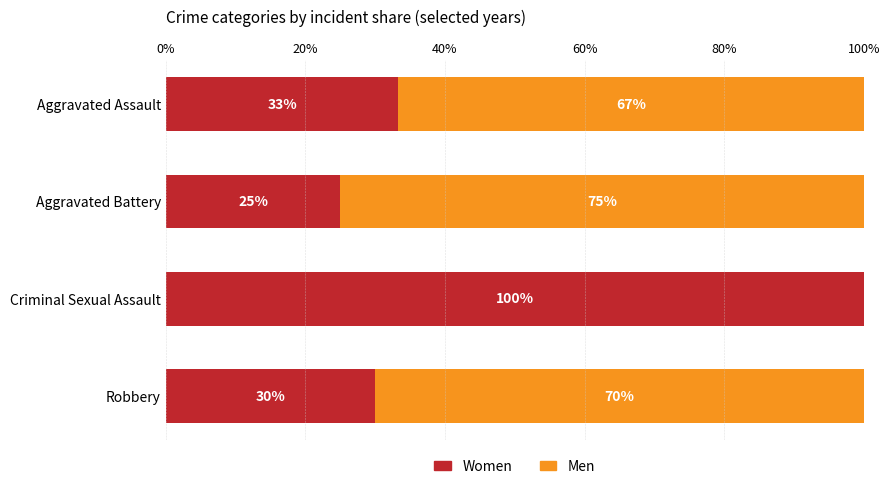

Where is Women nearest to the value 62?

Aggravated Assault